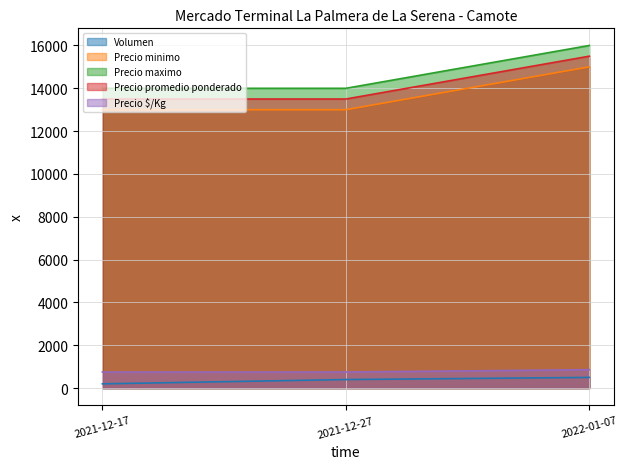

At which label does Precio maximo reach its minimum?

2021-12-17